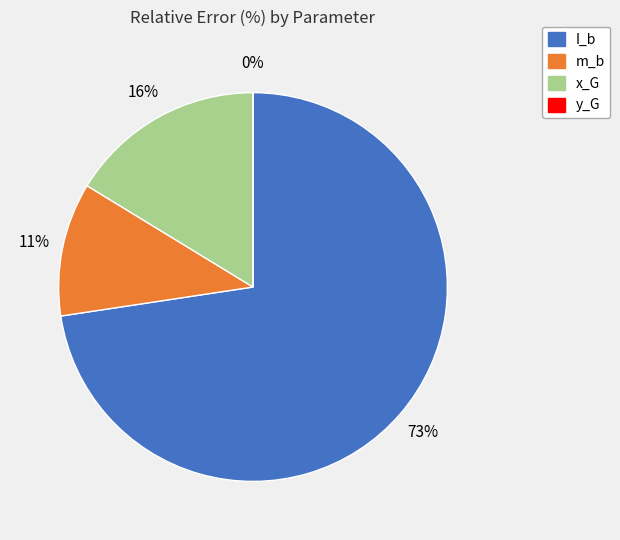

To the nearest percent, what is the difference between the largest and smallest slice percentages?

73%